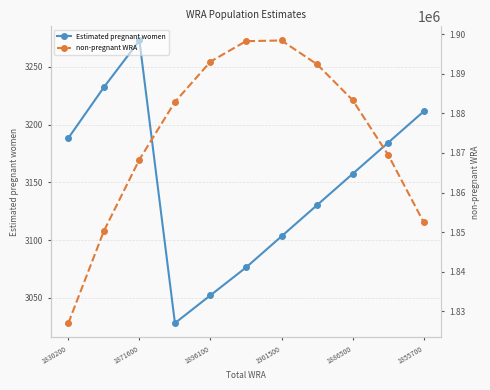

Is it true that Estimated pregnant women equals 3273.0 at 1871600?

True